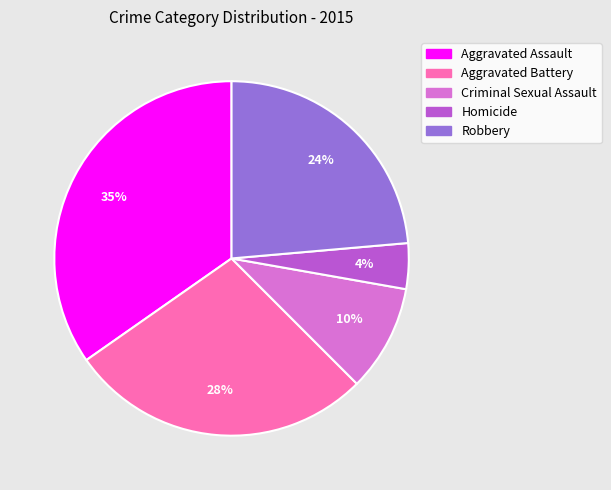

Count the number of slices in the pie.

5